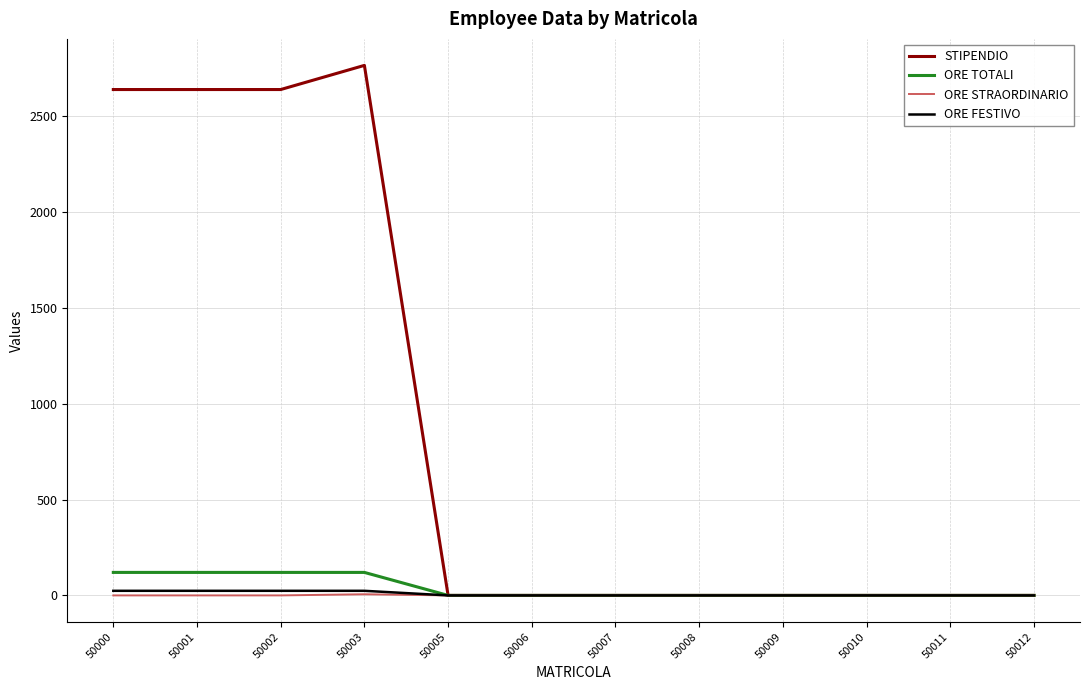

Is it true that STIPENDIO equals -1910 at 50007?

False